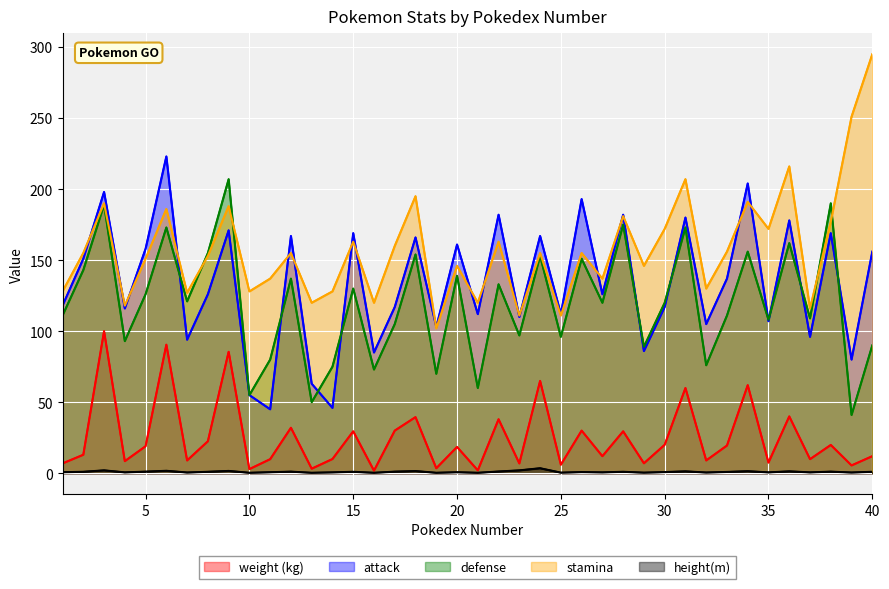

At how many categories does at least one series exceed 2?

40